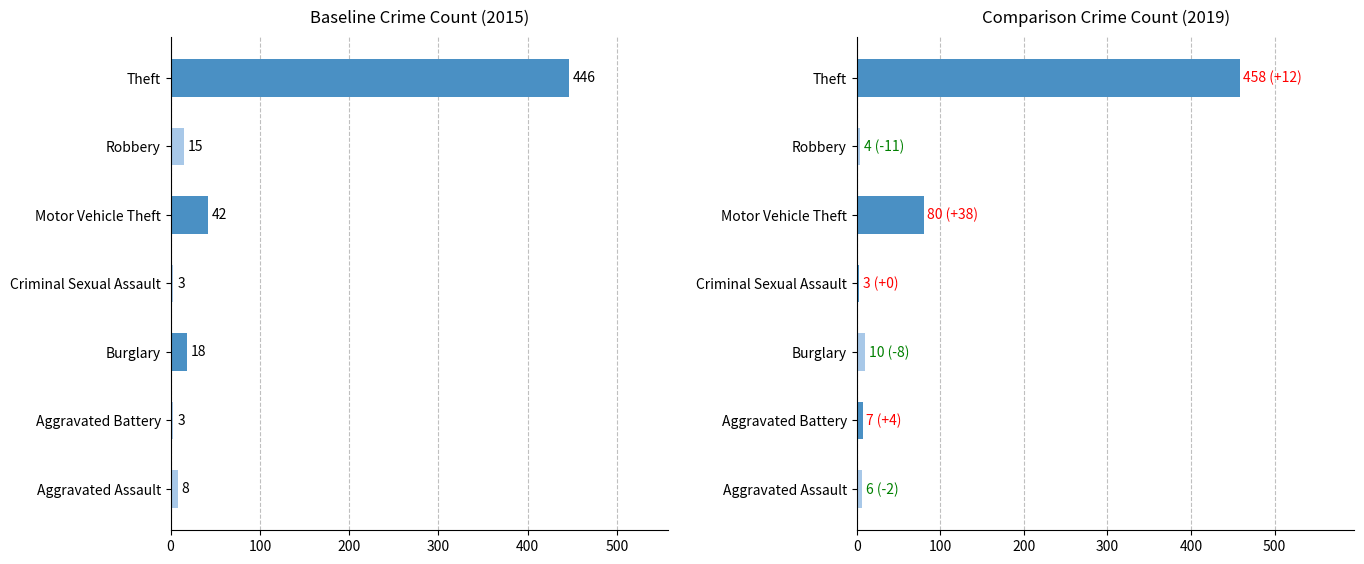

Is the value of 2019 at Robbery greater than the value of 2015 at Theft?

No